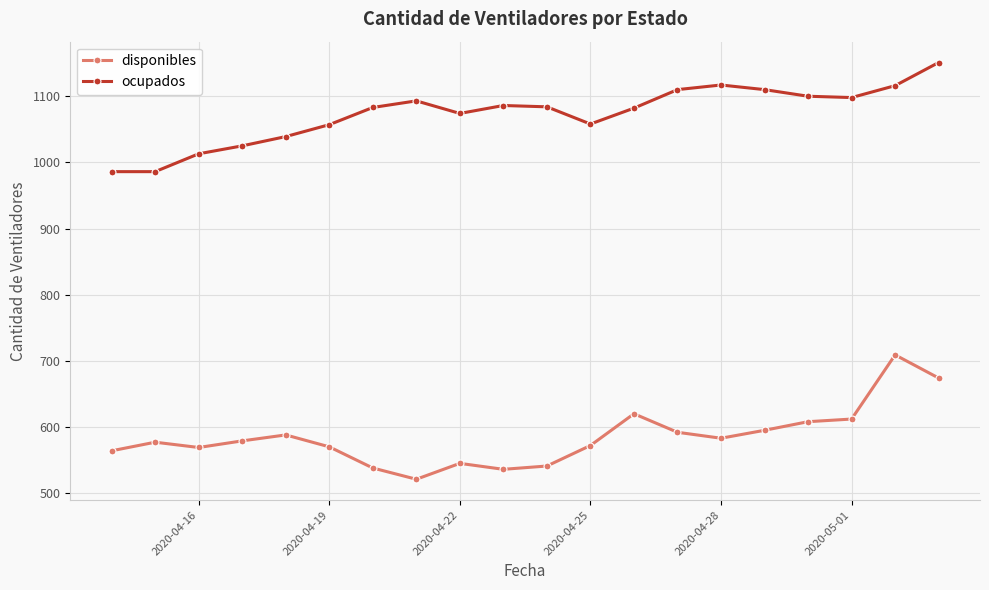

What is the maximum value for disponibles?

709